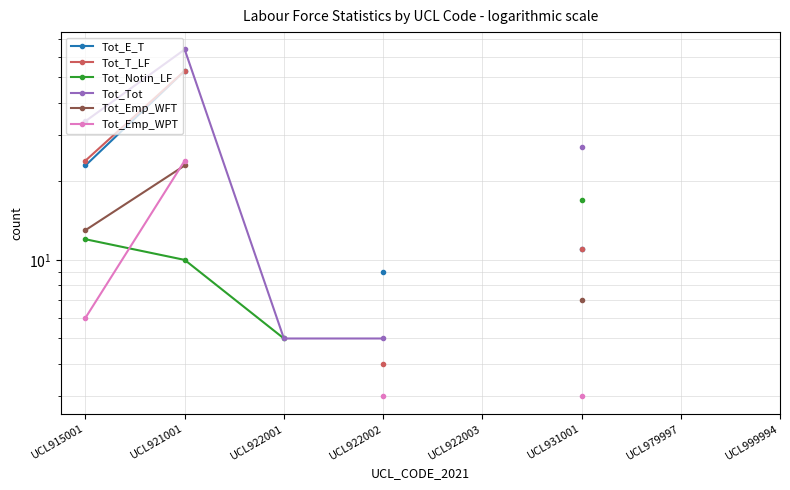

Does the chart display data point markers on the line(s)?

Yes